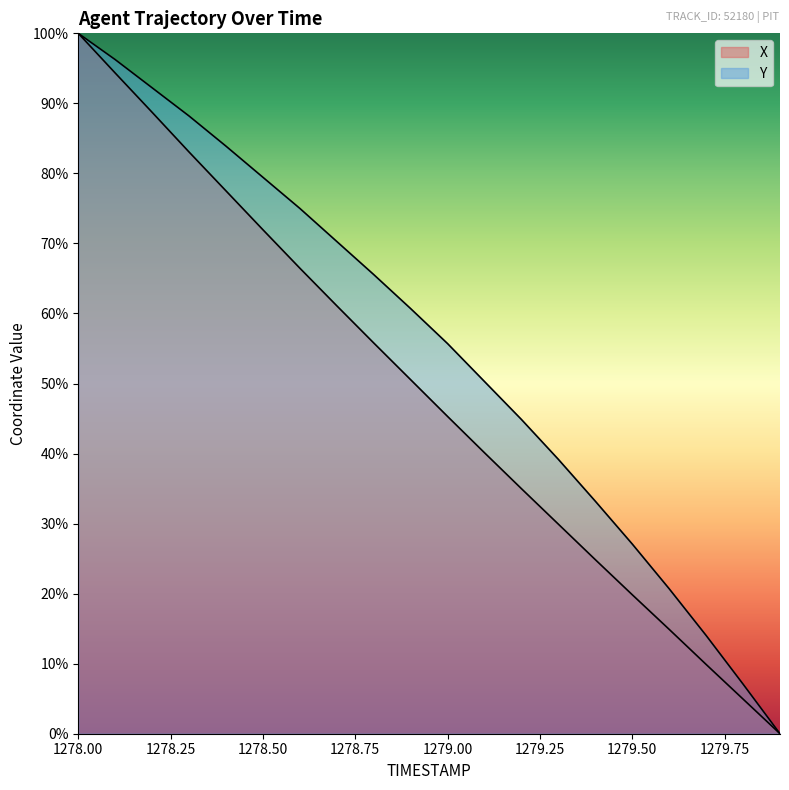

At which label does Y reach its minimum?

1279.9